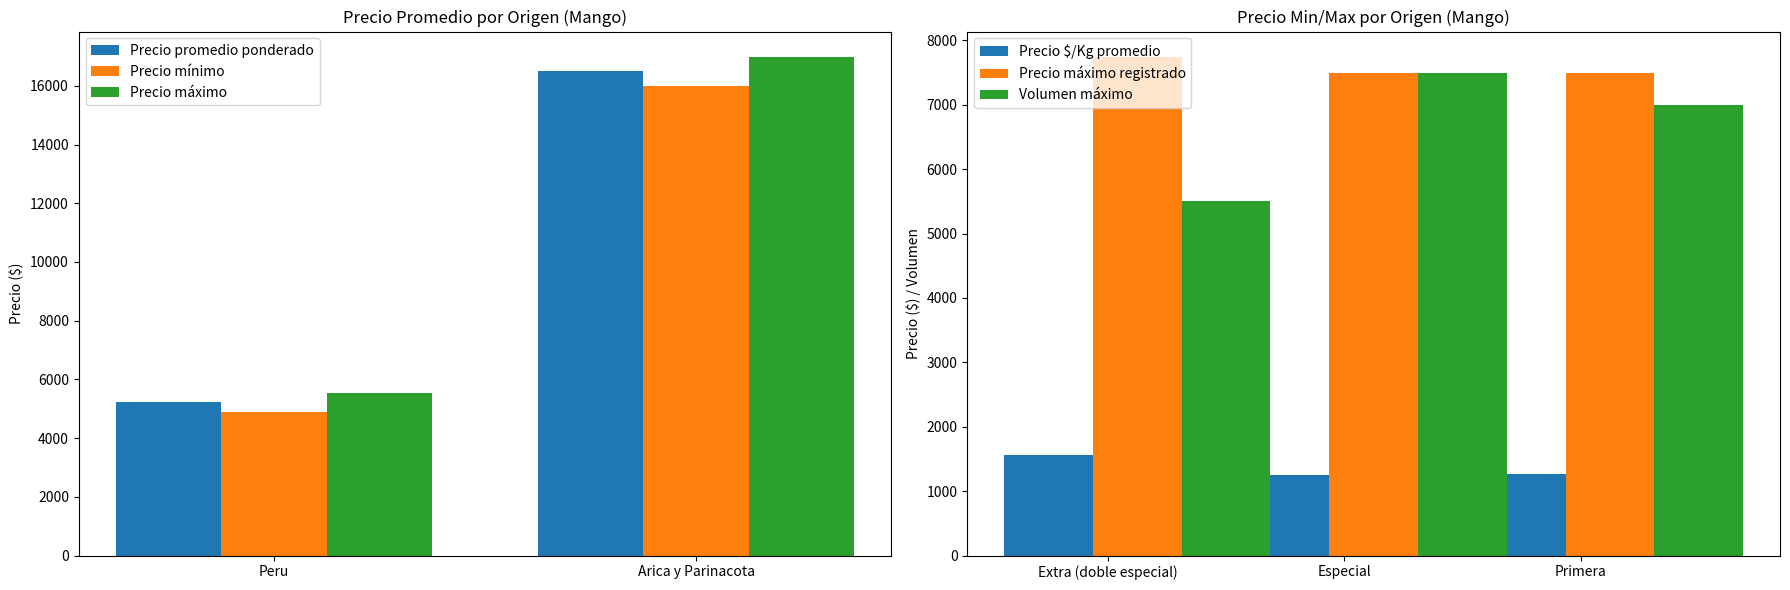

Rank the categories by Precio promedio ponderado value from lowest to highest.

Peru, Arica y Parinacota